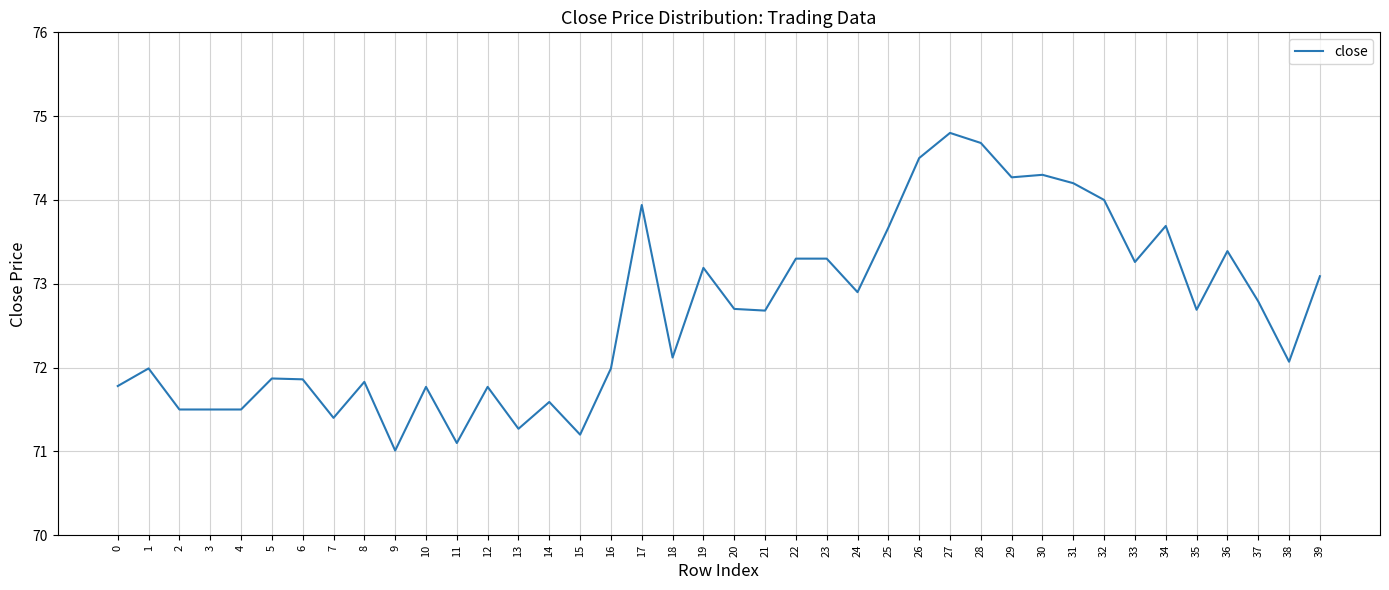

Which label corresponds to the largest value in the chart?

27